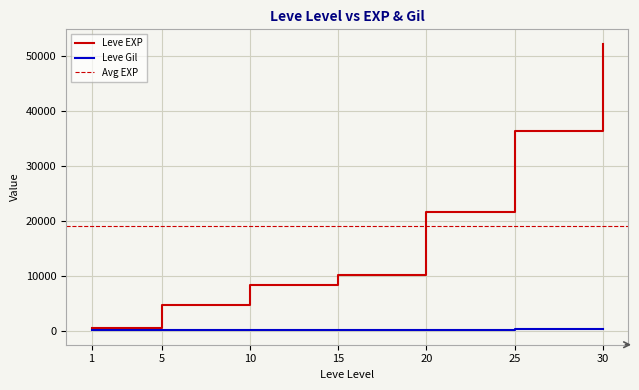

What is the sum of the Leve EXP values at 10 and 20?

30030